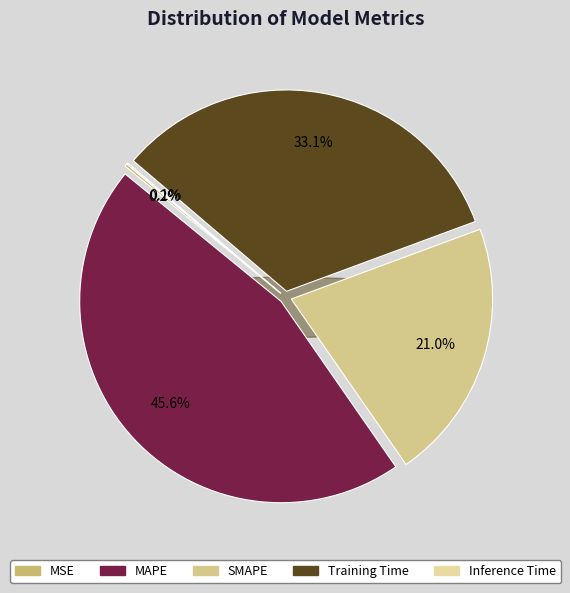

What percentage is NOT represented by Inference Time?

99.9%